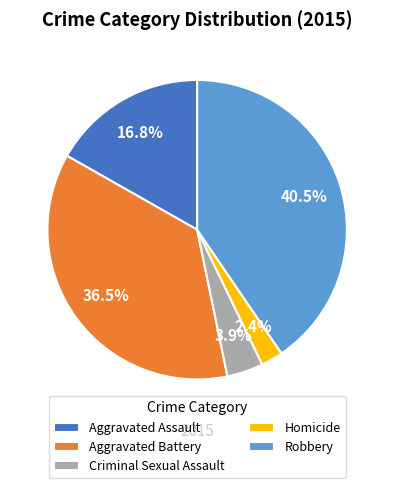

How many slices are in this pie chart?

5